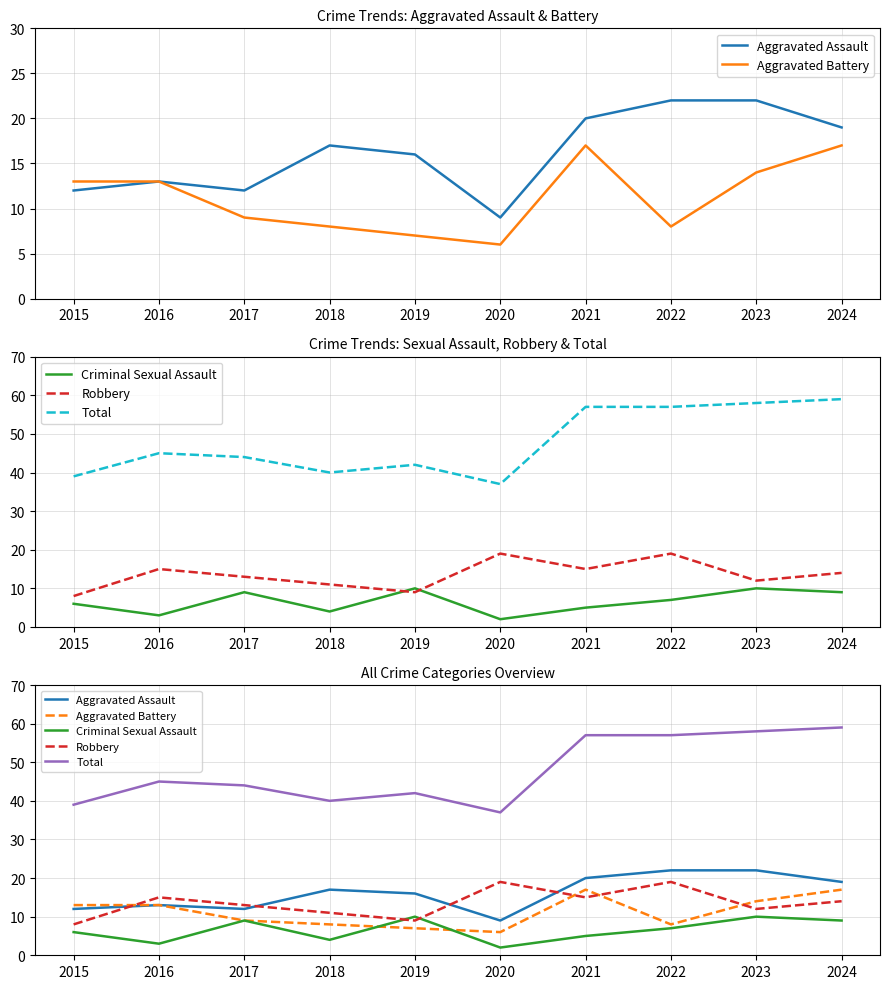

What is the difference between the second highest and second lowest values in the Aggravated Assault series?

10